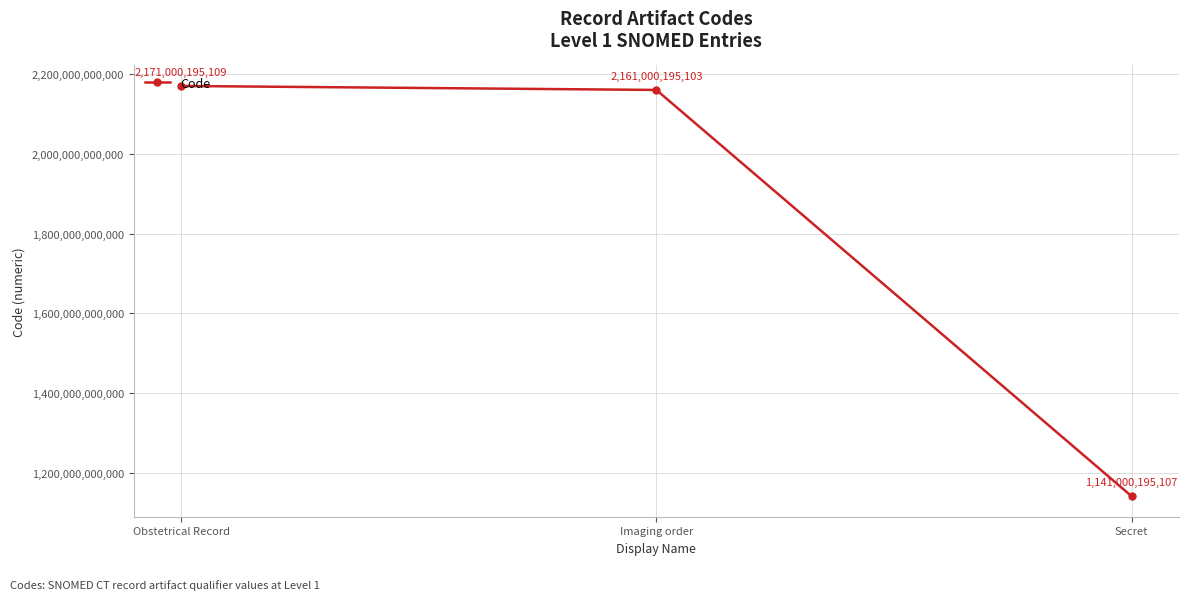

What is the smallest value displayed?

1141000195107